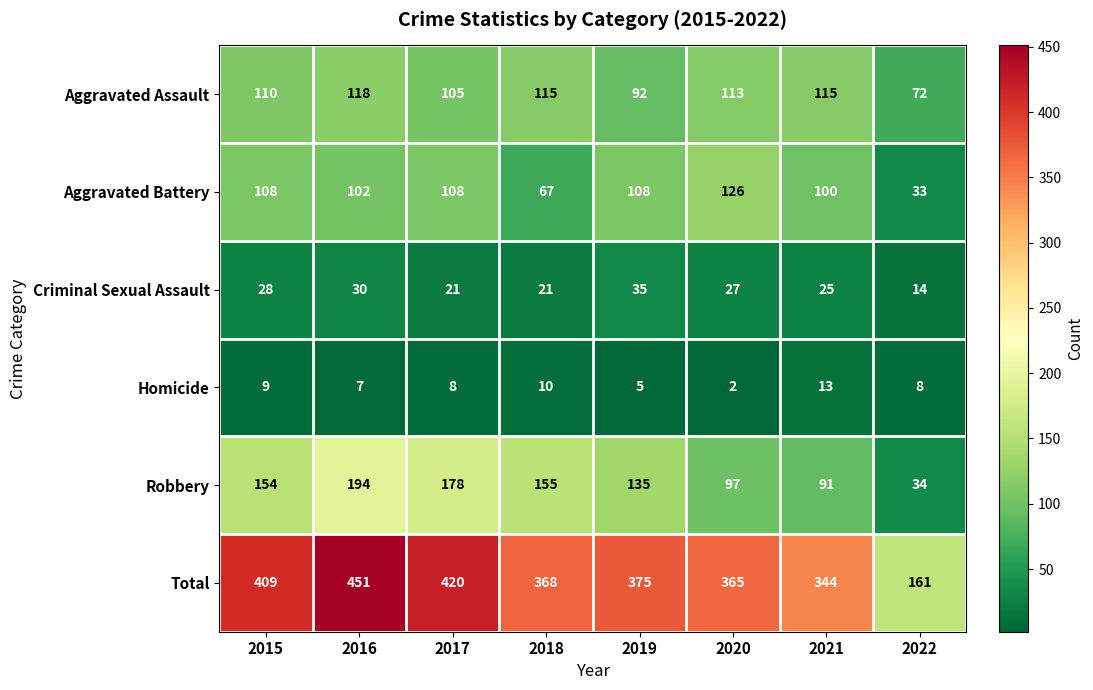

The value of Total at 2017 is 420. True or false?

True